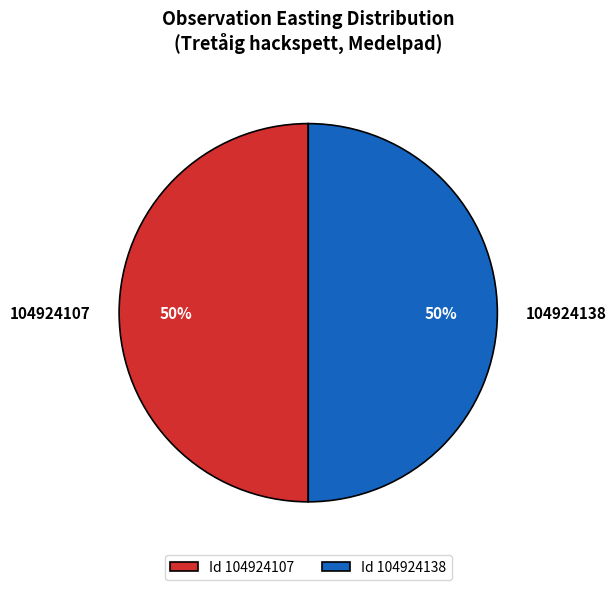

Is it true that 104924107 is 50% of the pie?

True